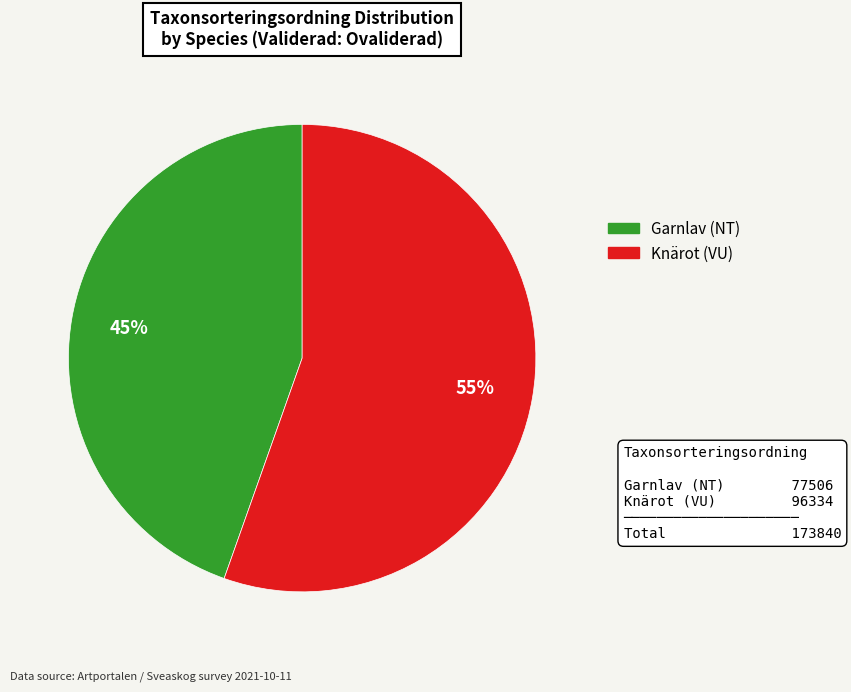

Combined, do Knärot (VU) and Garnlav (NT) account for over 50%?

Yes